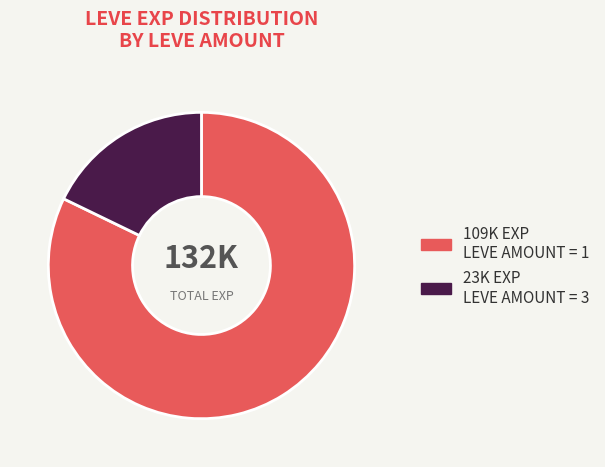

How many slices are in this pie chart?

2